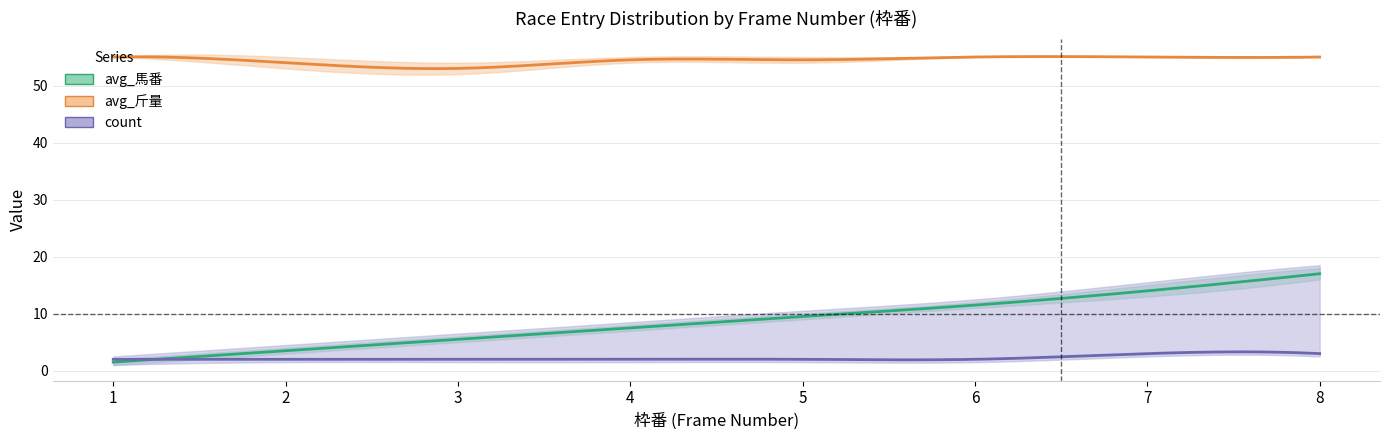

True or false: count and avg_斤量 cross at least once.

False